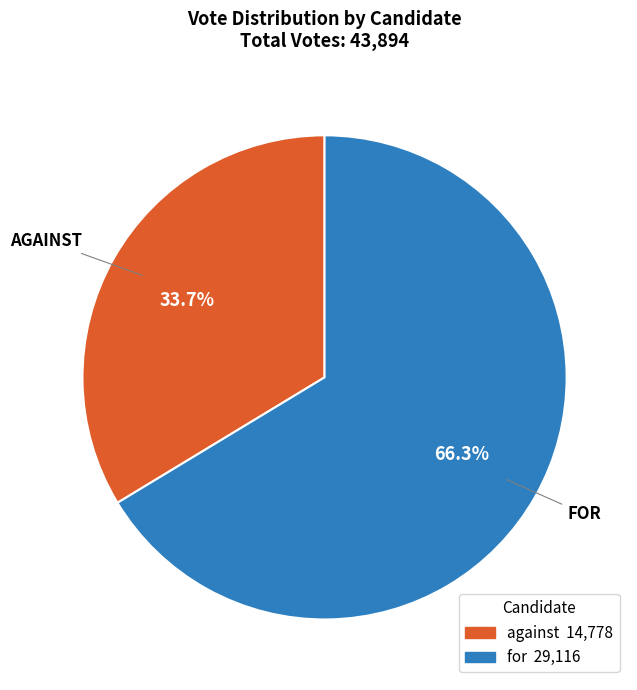

How many segments does this pie chart have?

2